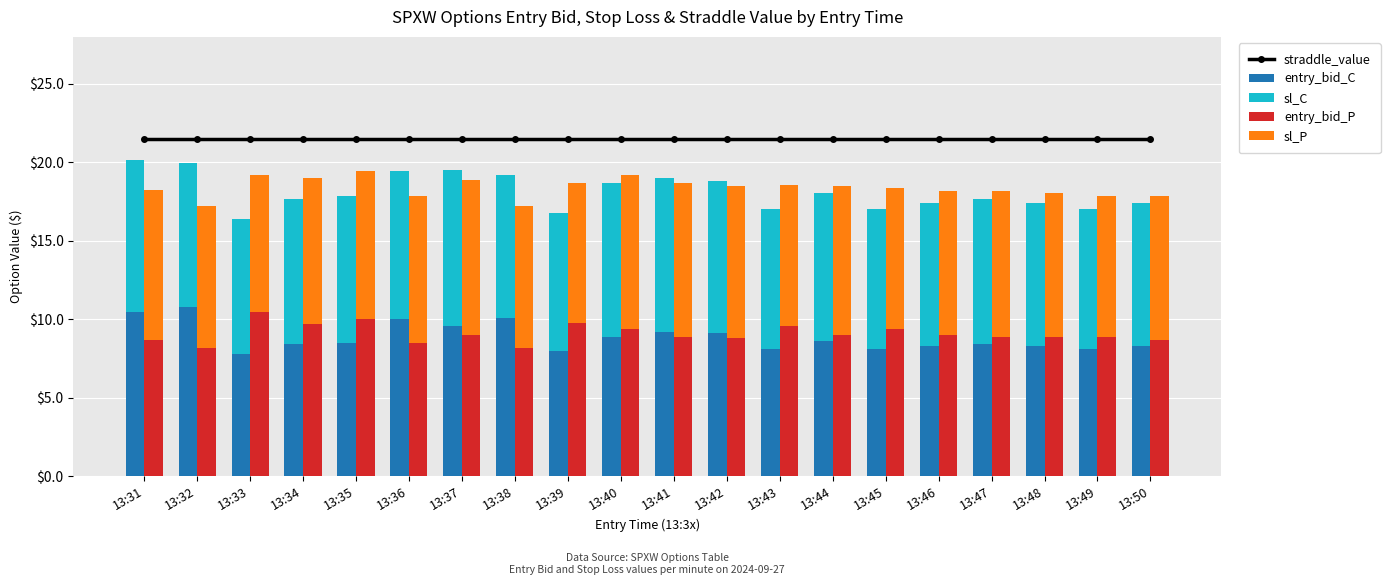

What is the minimum value shown in the chart?

7.8